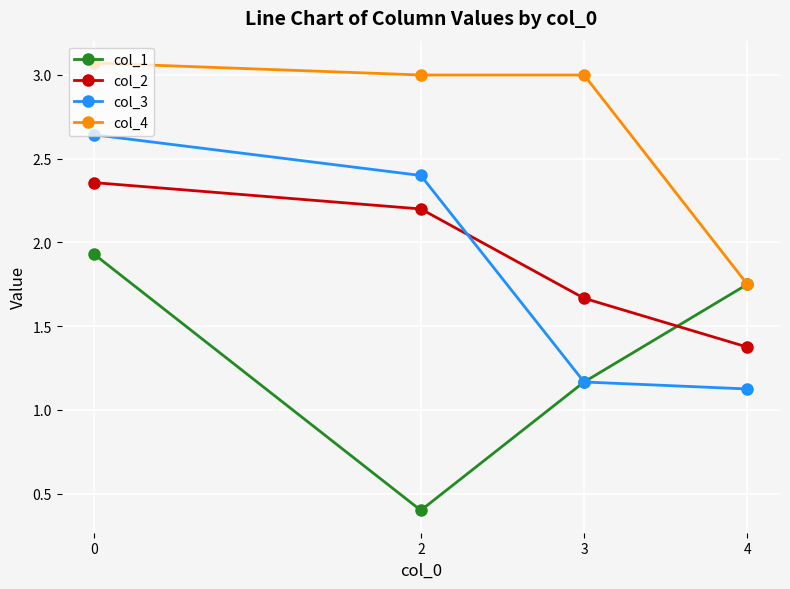

What is the sum of the col_4 values at 2 and 0?

6.1